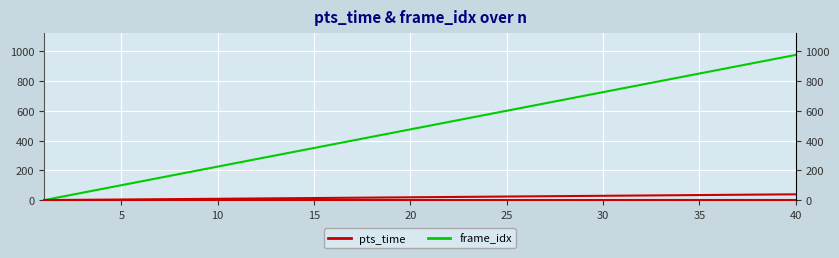

True or false: pts_time and frame_idx cross at least once.

False